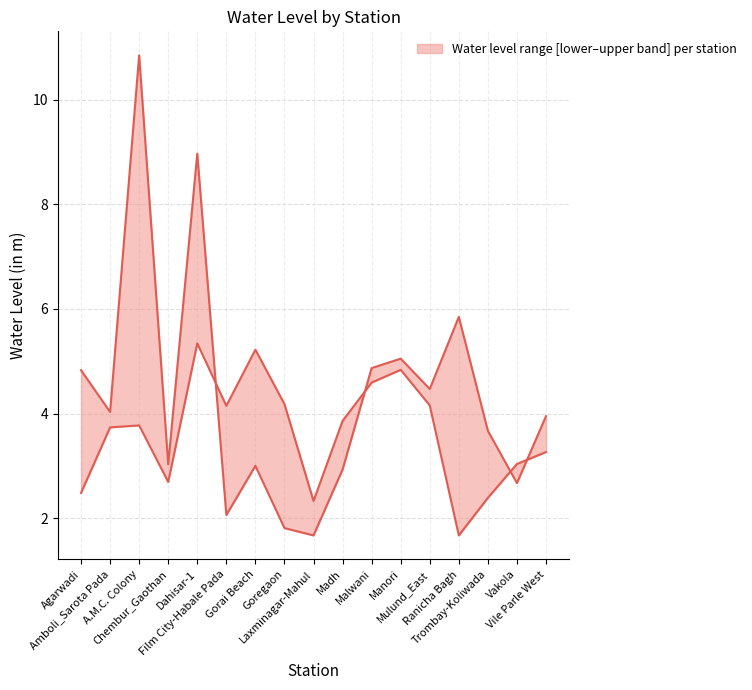

Reading left to right, transcribe all the data shown in this chart.

water_level (in m) upper: 4.8	4.0	10.8	3.0	9.0	2.1	3.0	1.8	1.7	2.9	4.9	5.0	4.5	5.8	3.7	2.7	4.0
lat (scaled lower band): 2.5	3.7	3.8	2.7	5.3	4.1	5.2	4.2	2.3	3.9	4.6	4.8	4.2	1.7	2.4	3.0	3.3